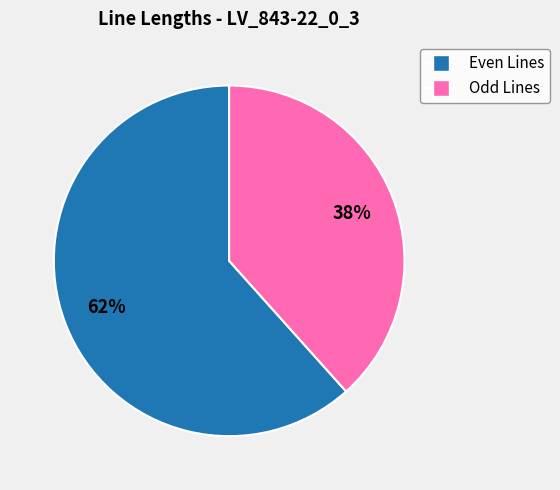

Is there any slice that represents more than half of the pie?

Yes